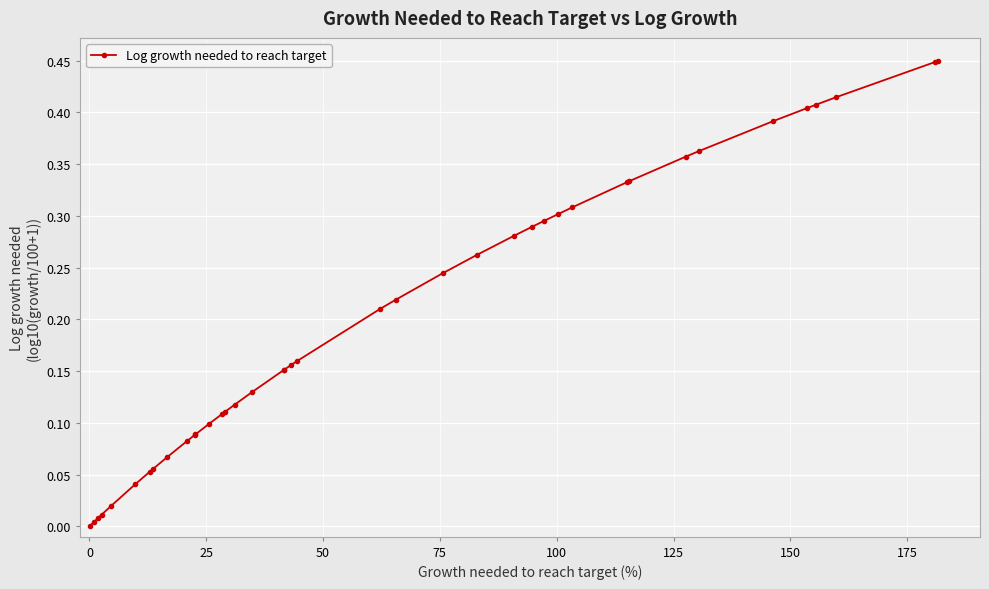

What is the sum of all values?

8.0